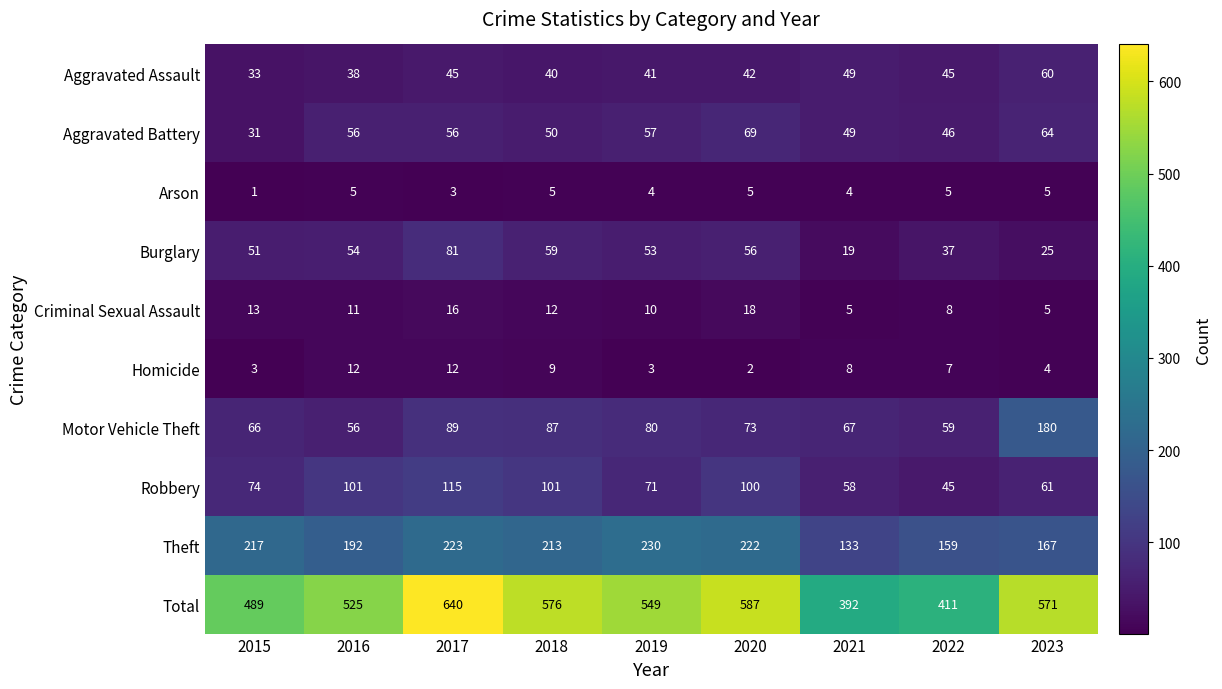

Which series has the widest spread of values?

Total